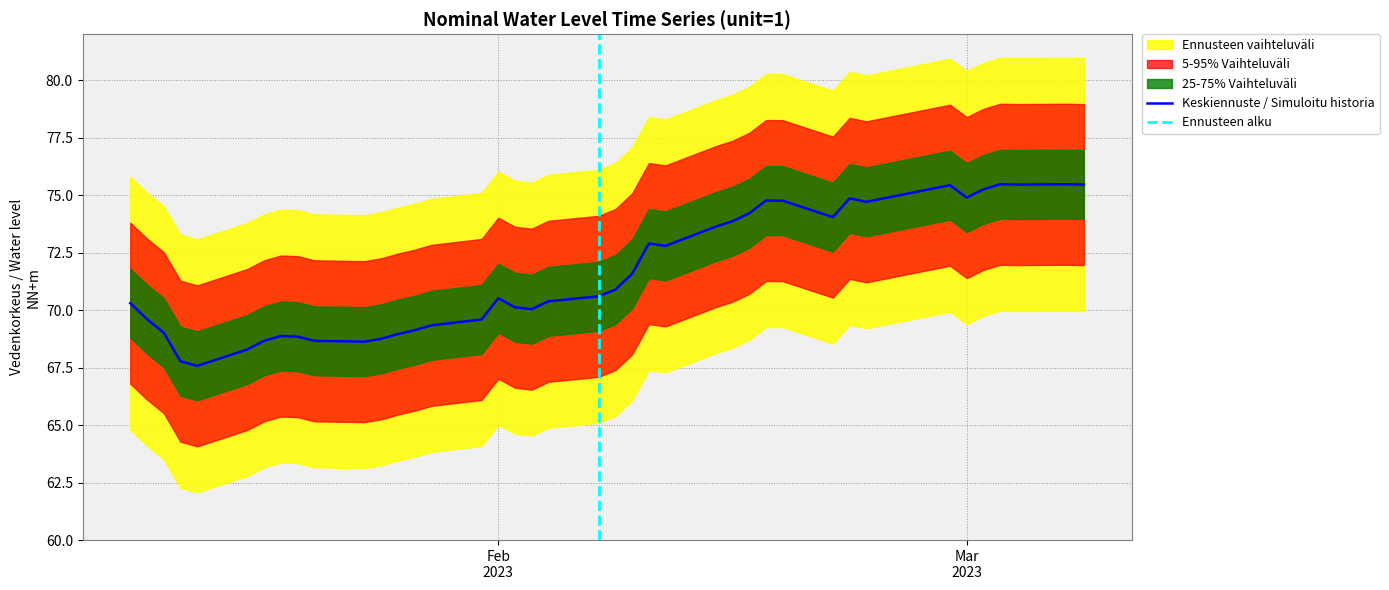

What is the minimum value for Keskiennuste / Simuloitu historia?

67.6